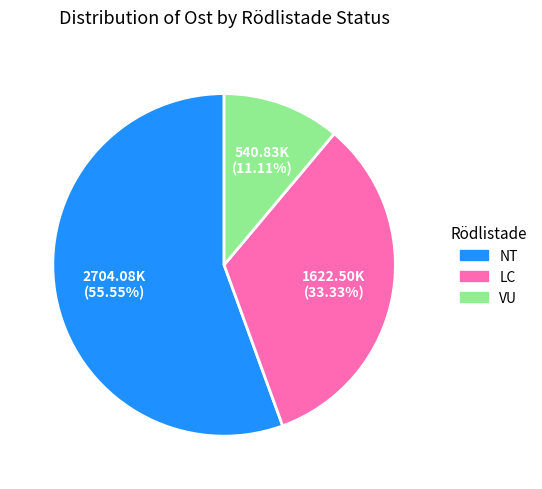

Does any single category account for the majority?

Yes